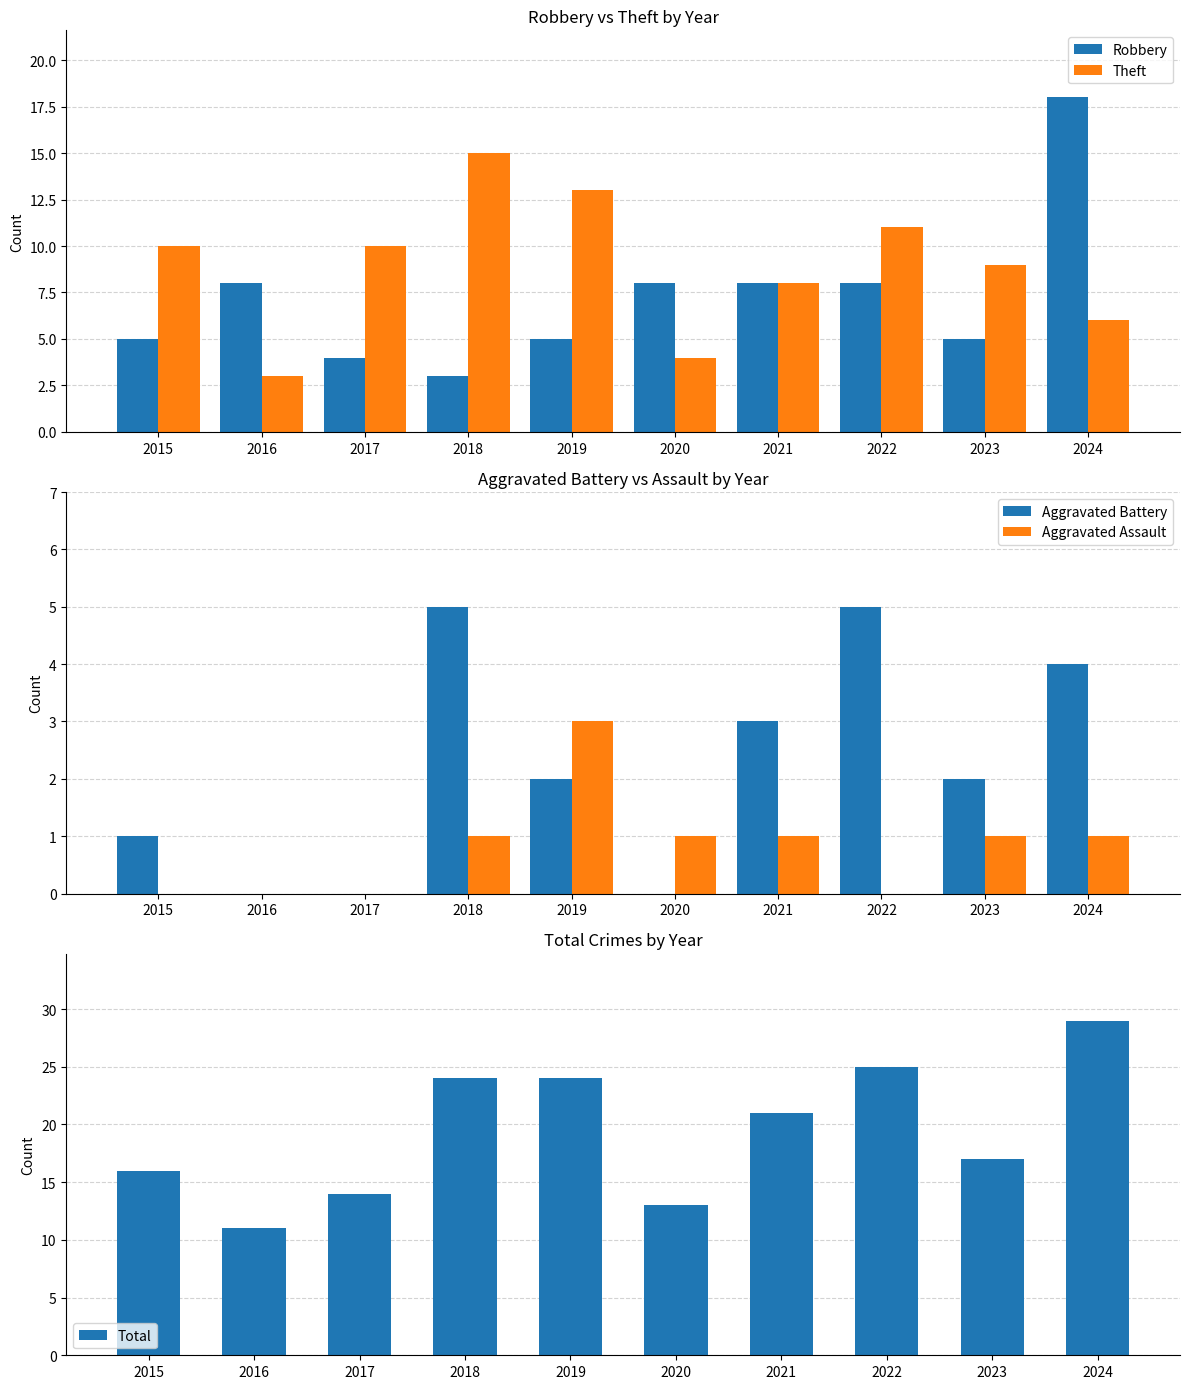

What is the difference between the second highest and minimum values in the Aggravated Battery series?

5